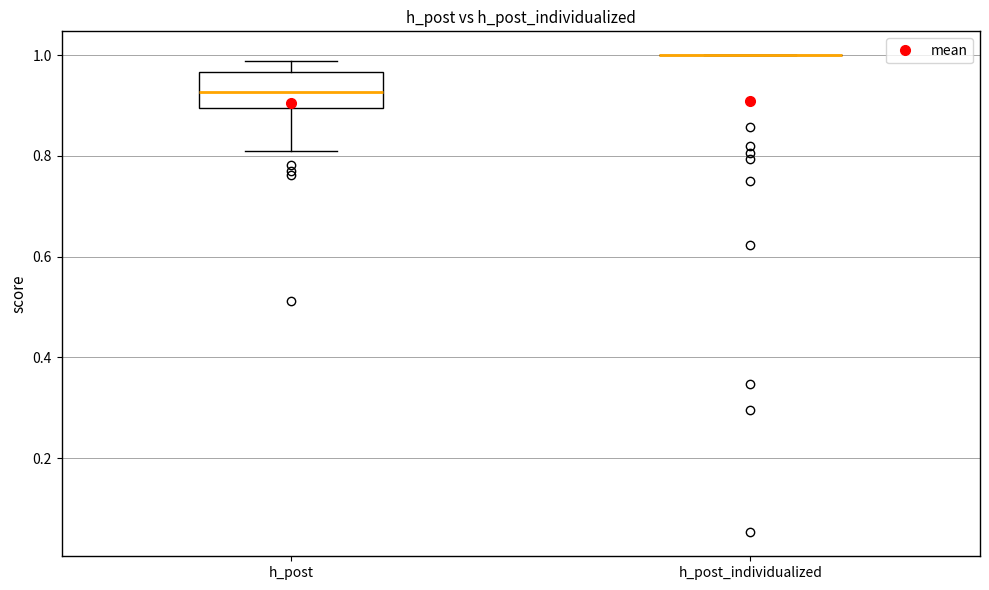

Reading left to right, transcribe this box plot: for each box, give where its median line is, the range the box spans, and where its two whiskers end, as read against the y-axis. The values are not printed on the chart, so give them approximately, as read against the axis.

h_post: median 0.92, box 0.90 to 0.96, whiskers 0.82 to 0.98
h_post_individualized: box collapsed to a line at 1.00, whiskers 1.00 to 1.00